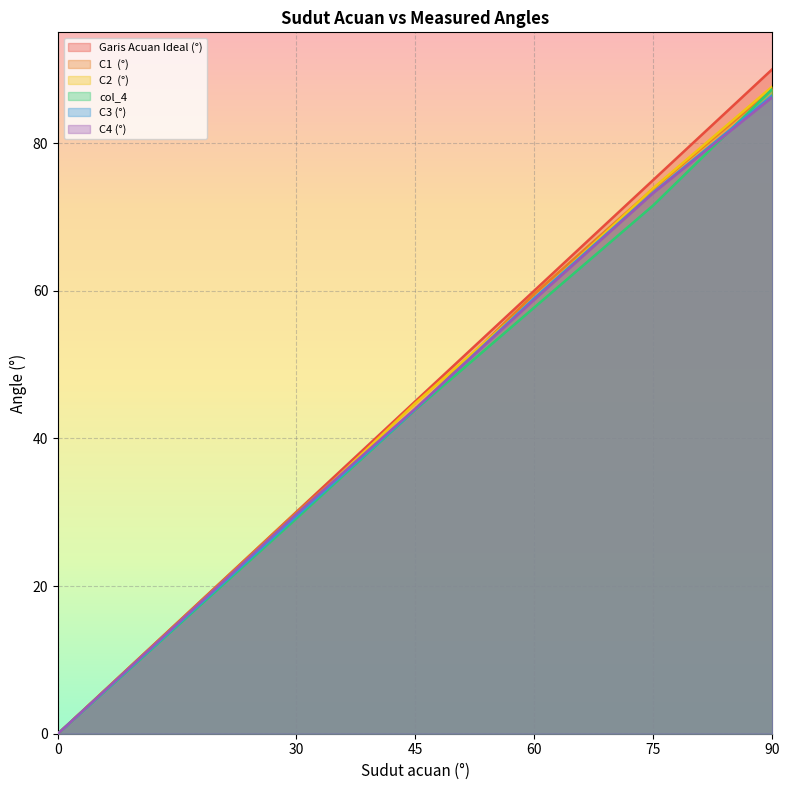

True or false: Garis Acuan Ideal (°) has more than 1 interior local peaks.

False